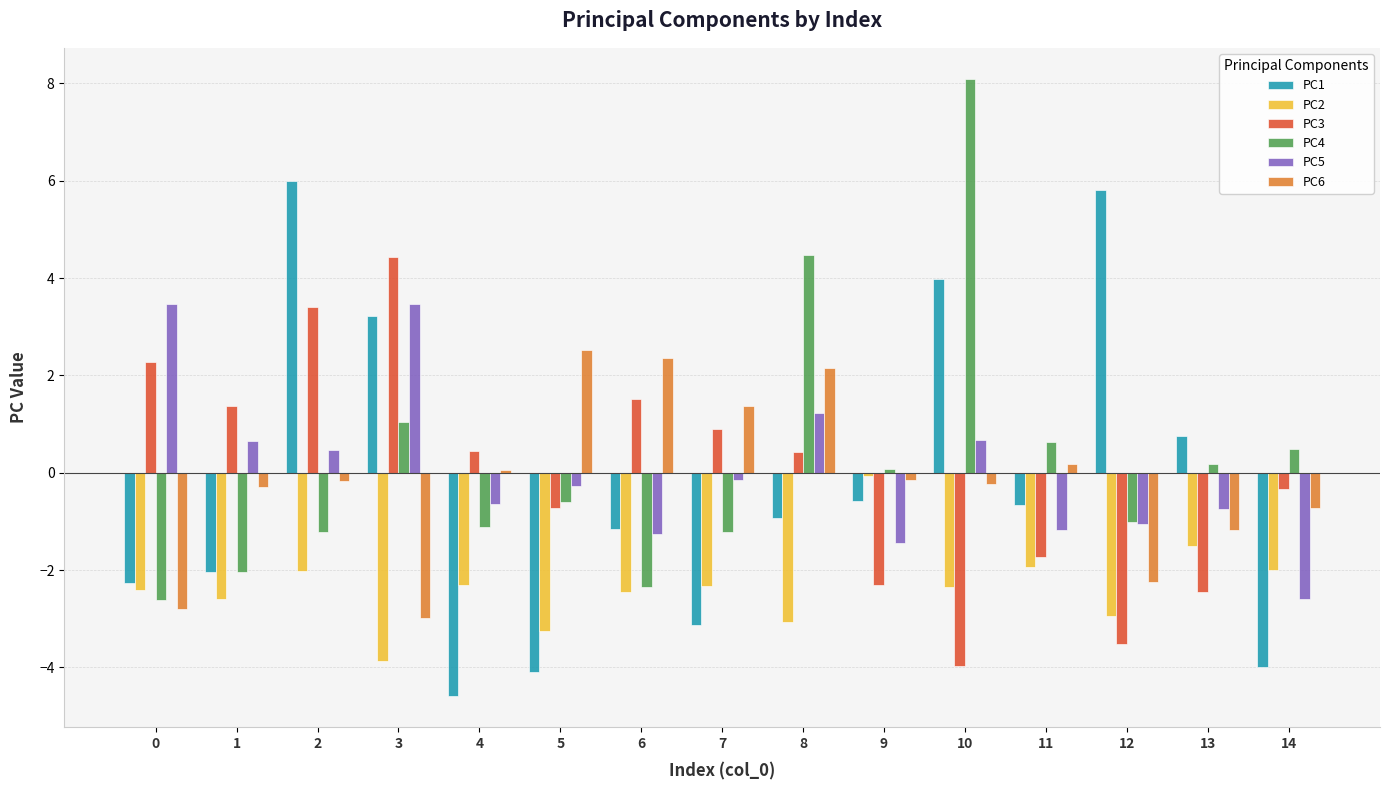

At how many categories does at least one series exceed 3?

6